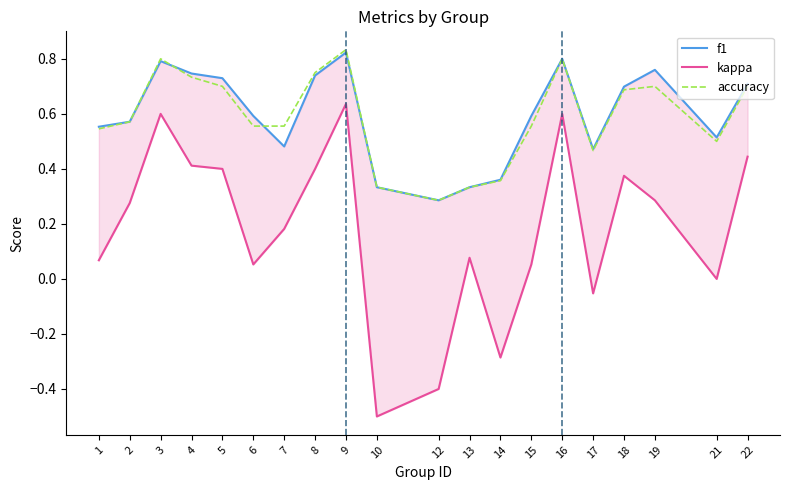

How many categories are shown in the chart?

20